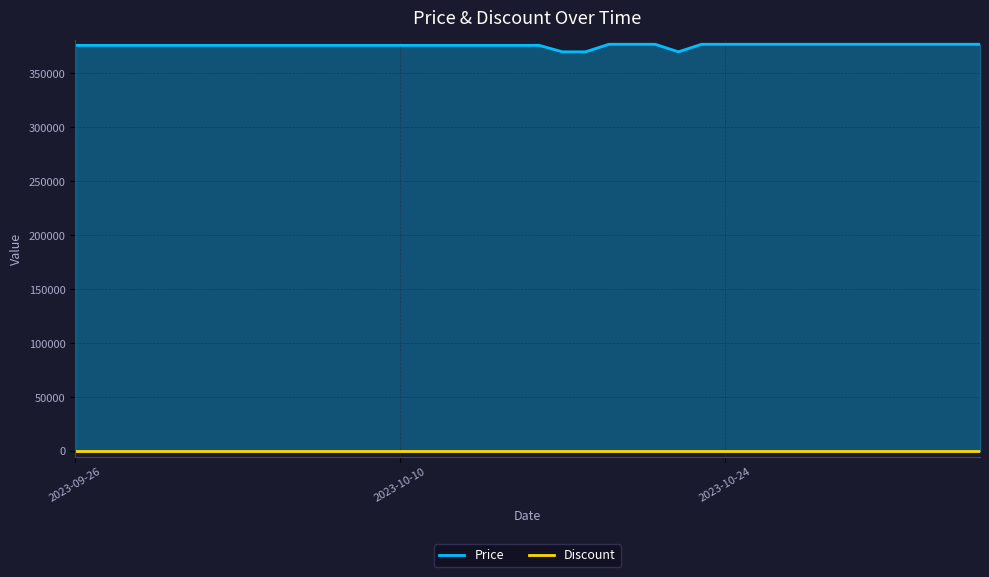

Count the number of values greater than 376000.

16